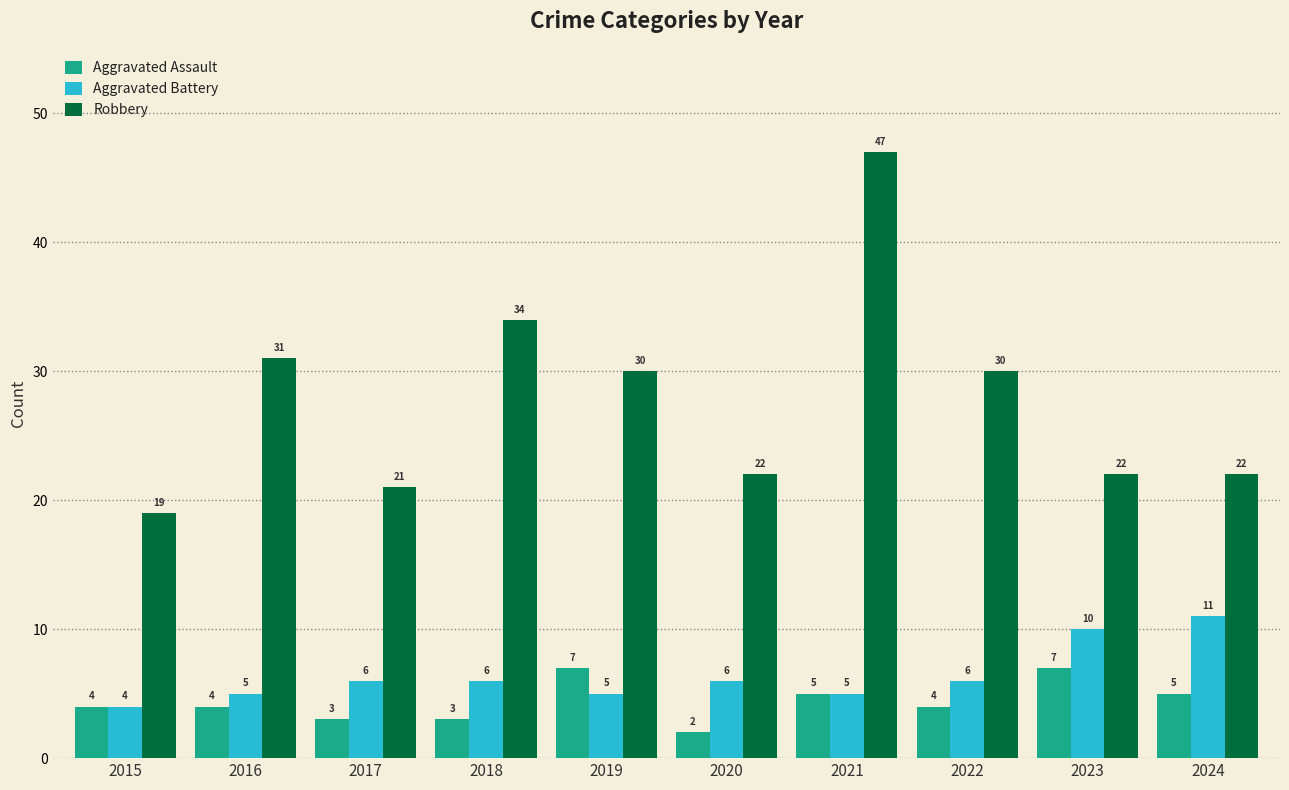

Reading left to right, what are all the values shown in this chart?

Aggravated Assault: 2015=4	2016=4	2017=3	2018=3	2019=7	2020=2	2021=5	2022=4	2023=7	2024=5
Aggravated Battery: 2015=4	2016=5	2017=6	2018=6	2019=5	2020=6	2021=5	2022=6	2023=10	2024=11
Robbery: 2015=19	2016=31	2017=21	2018=34	2019=30	2020=22	2021=47	2022=30	2023=22	2024=22